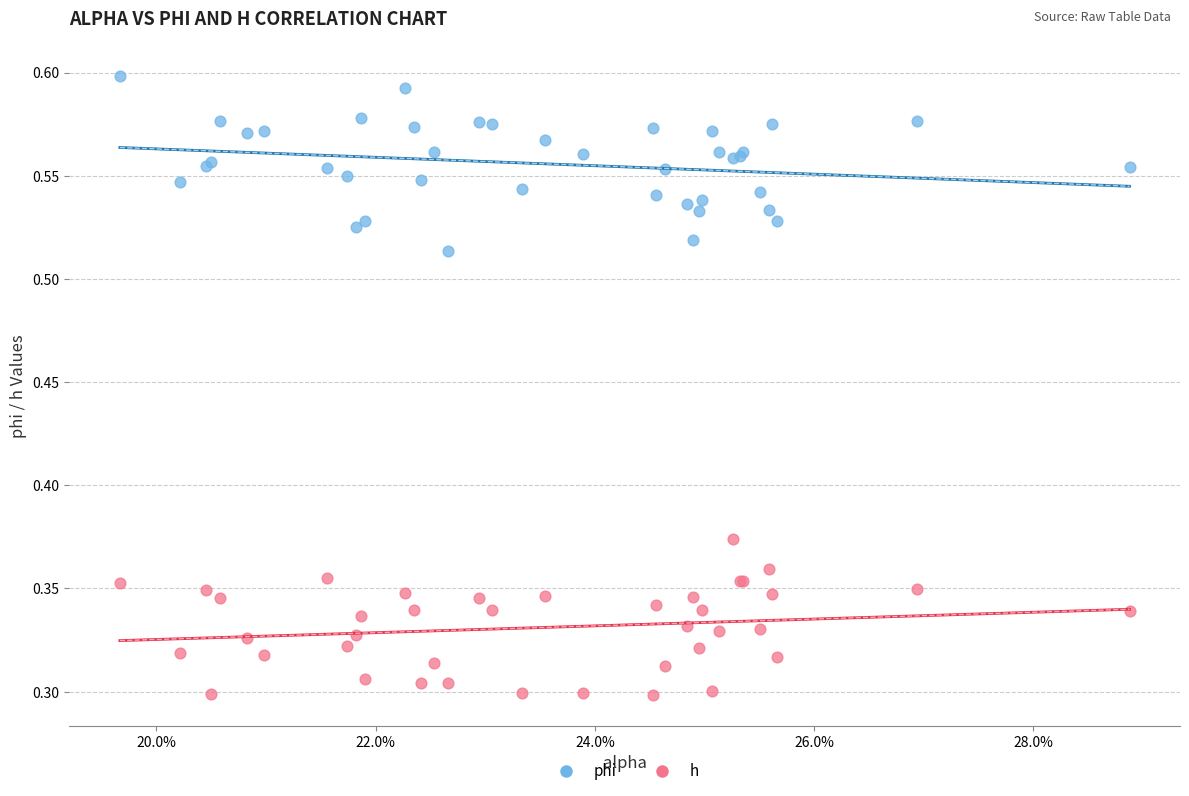

What are all the series names shown in the legend?

phi, h